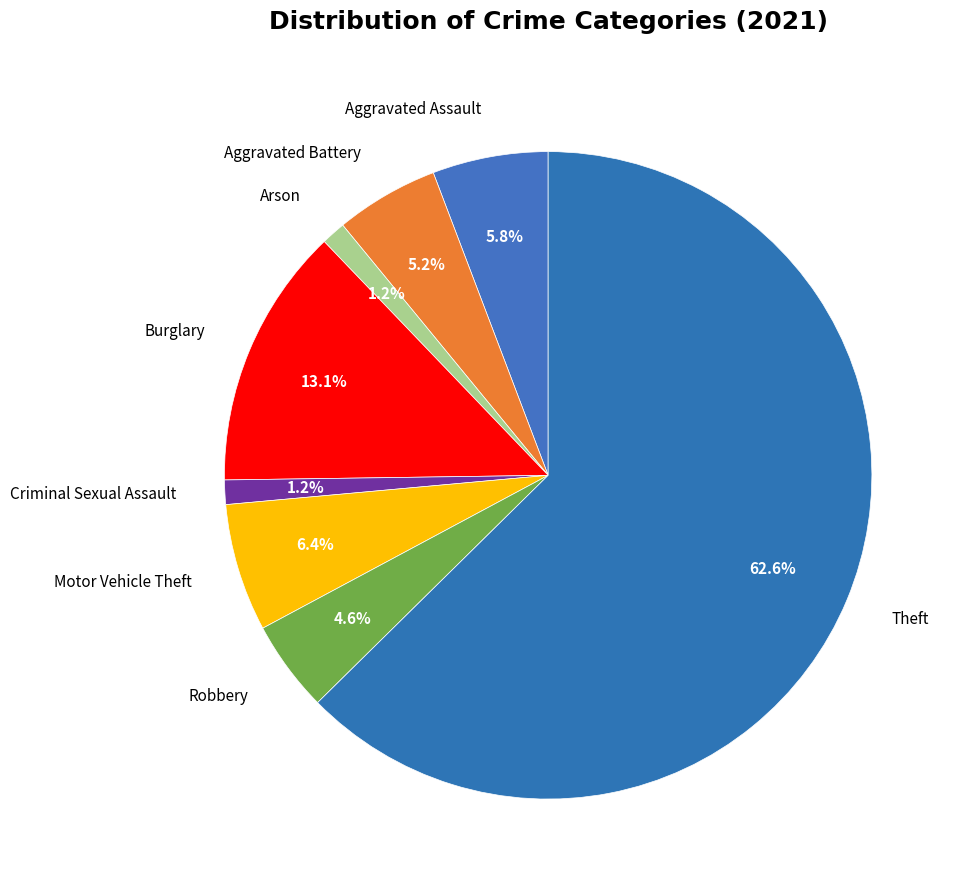

How many slices are in this pie chart?

8